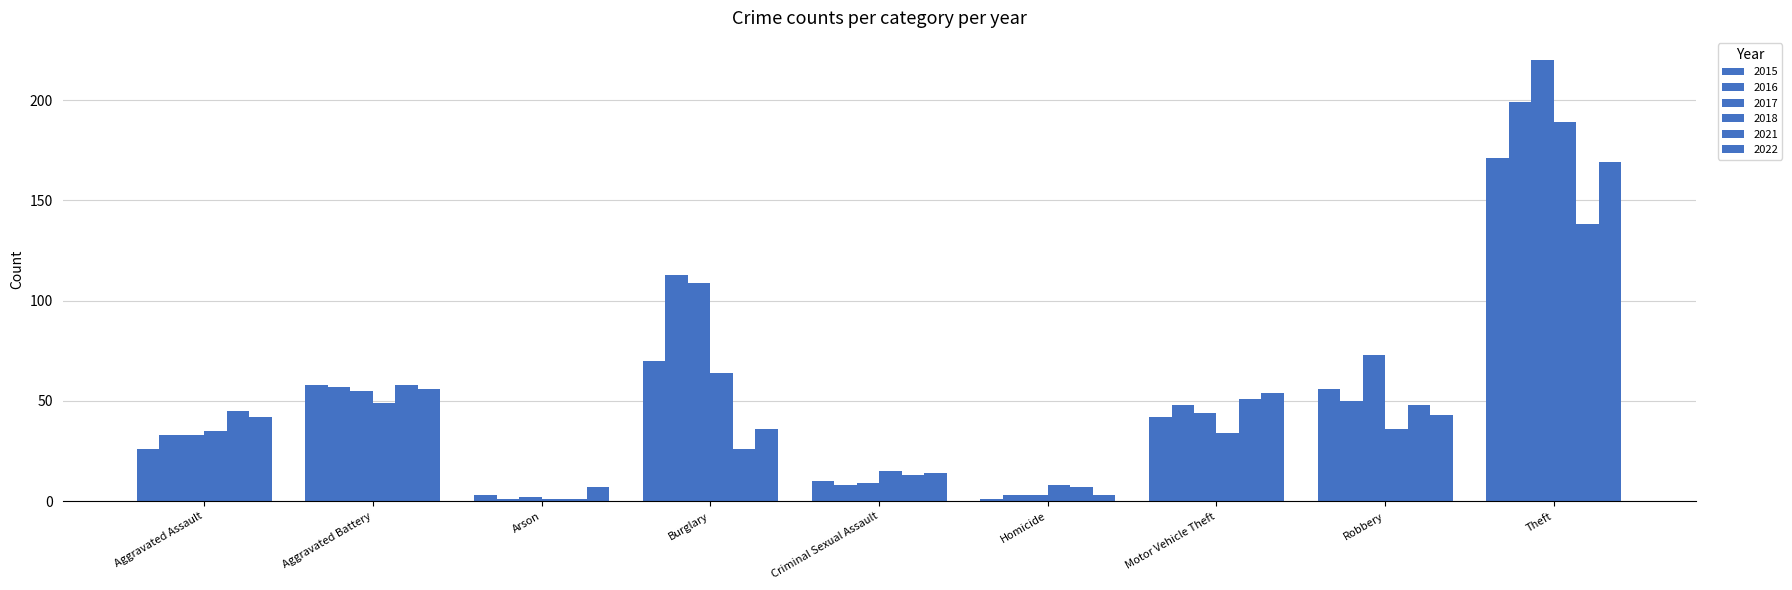

Count the number of data series in this chart.

6